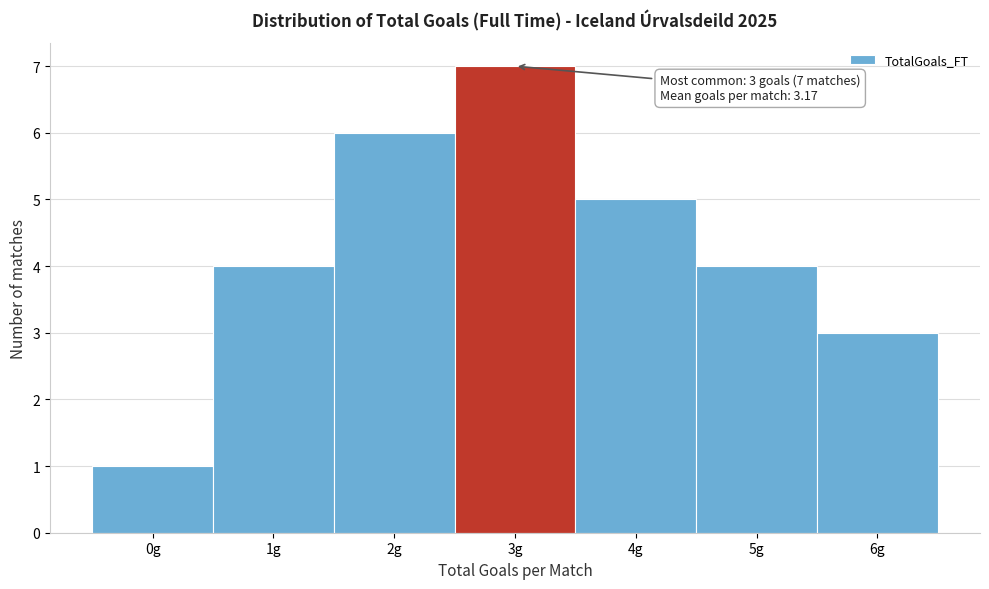

Over which range of the x-axis is the bar tallest?

2.5 to 3.5